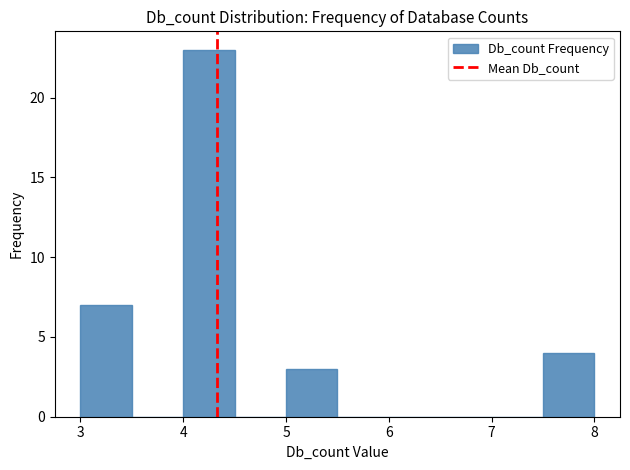

How tall is the bar that spans 5.0 to 5.5 on the x-axis? The values are not printed on the chart, so give them approximately, as read against the axis.

3